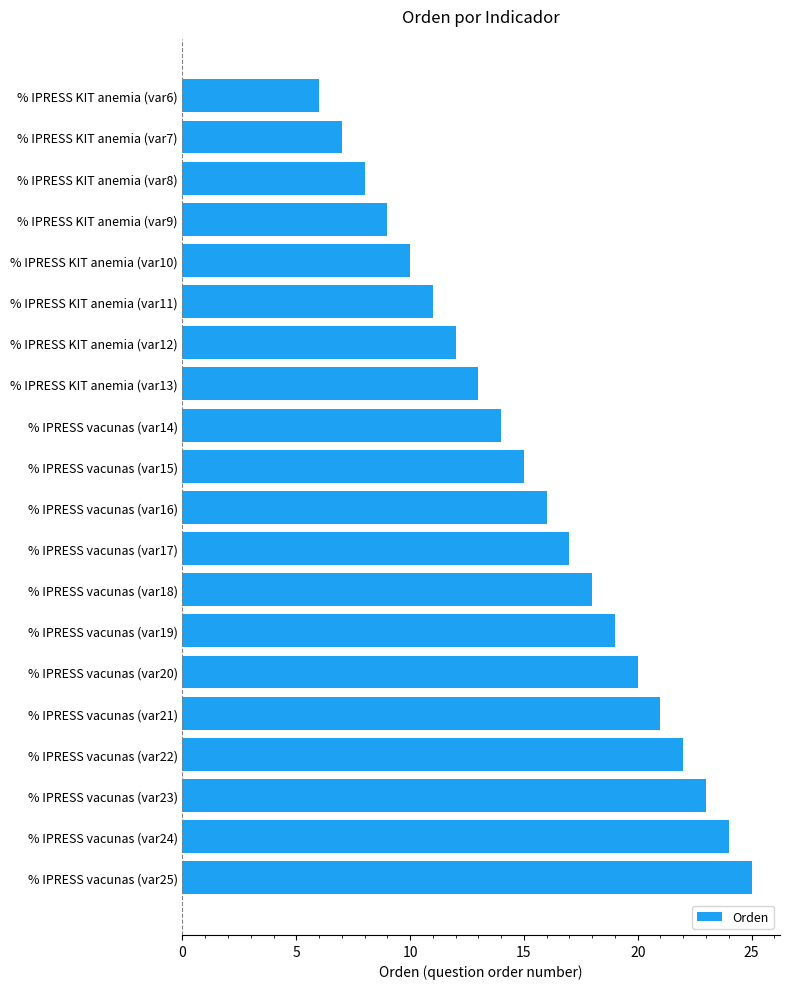

What is the ratio of the value at % IPRESS vacunas (var20) to the value at % IPRESS vacunas (var14)?

1.4